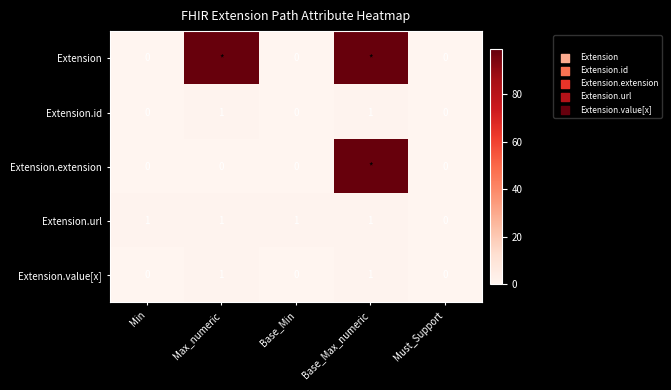

What is the sum of all Extension.url values?

4